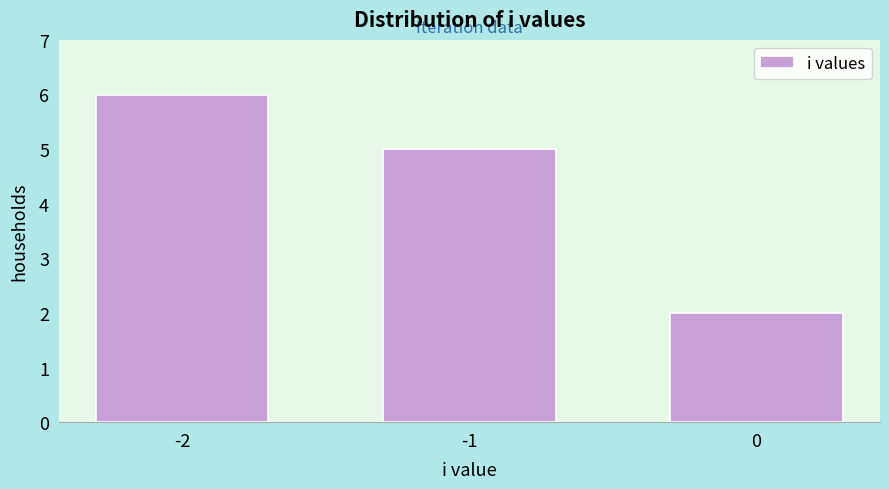

Reading left to right, what are all the values shown in this chart?

6	5	2